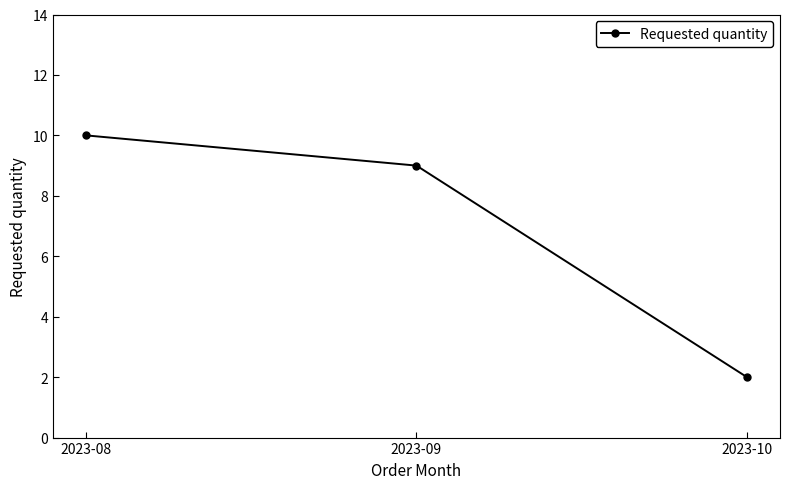

What is the difference between the values at 2023-09 and 2023-08?

1